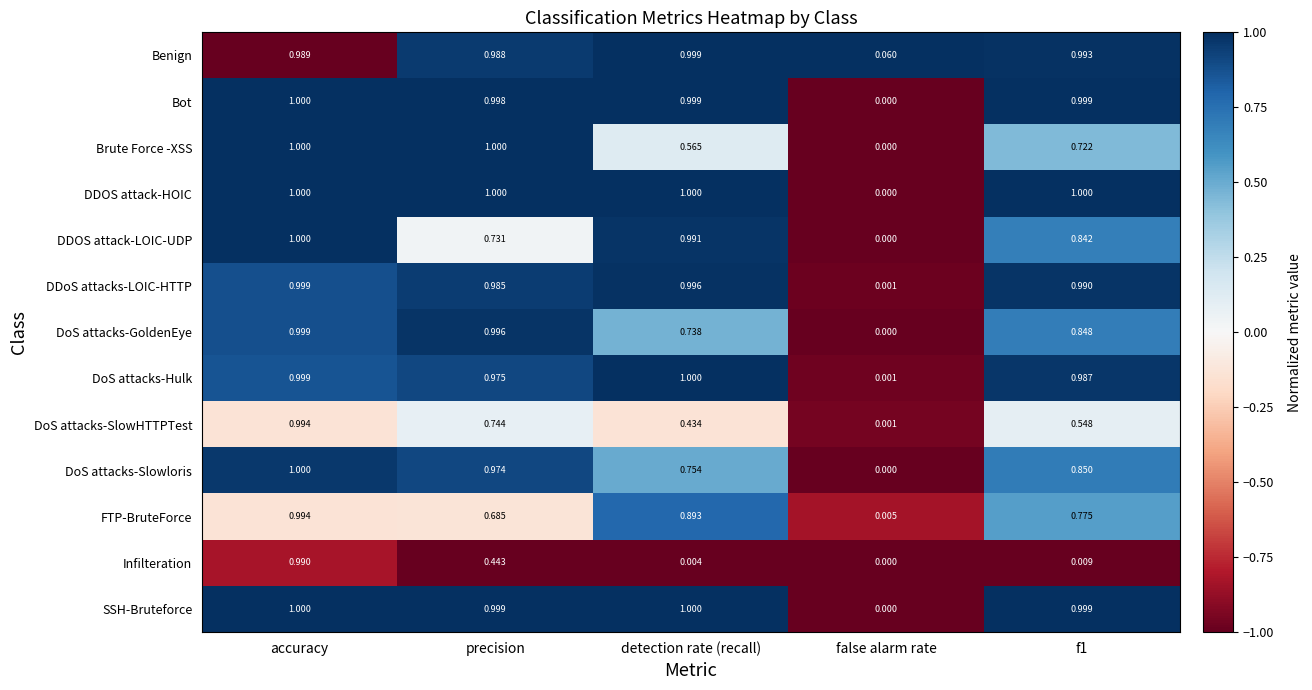

Which series has the largest total across all categories?

Benign